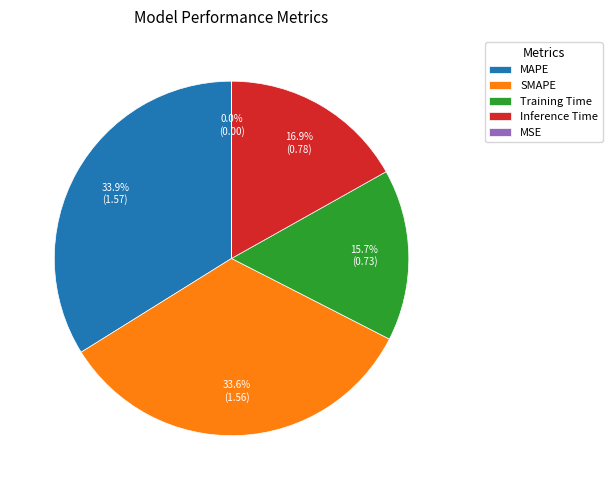

What is the ratio of the value at SMAPE to the value at MAPE?

1.0